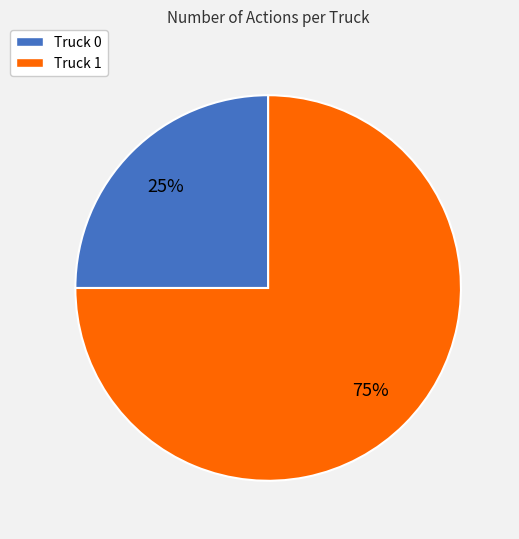

What percentage is the Truck 1 slice, to the nearest percent?

75%